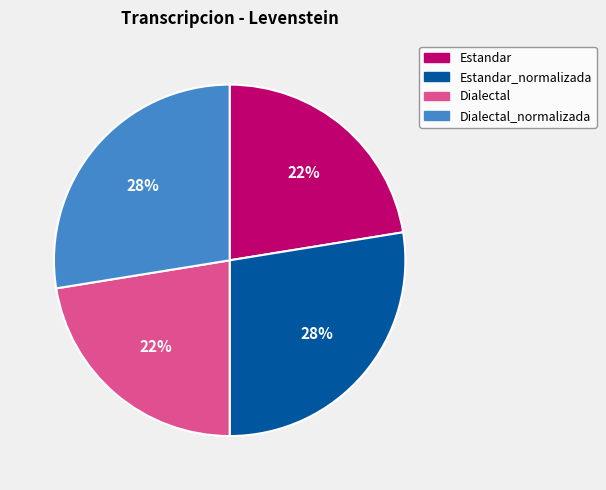

Does any single category account for the majority?

No